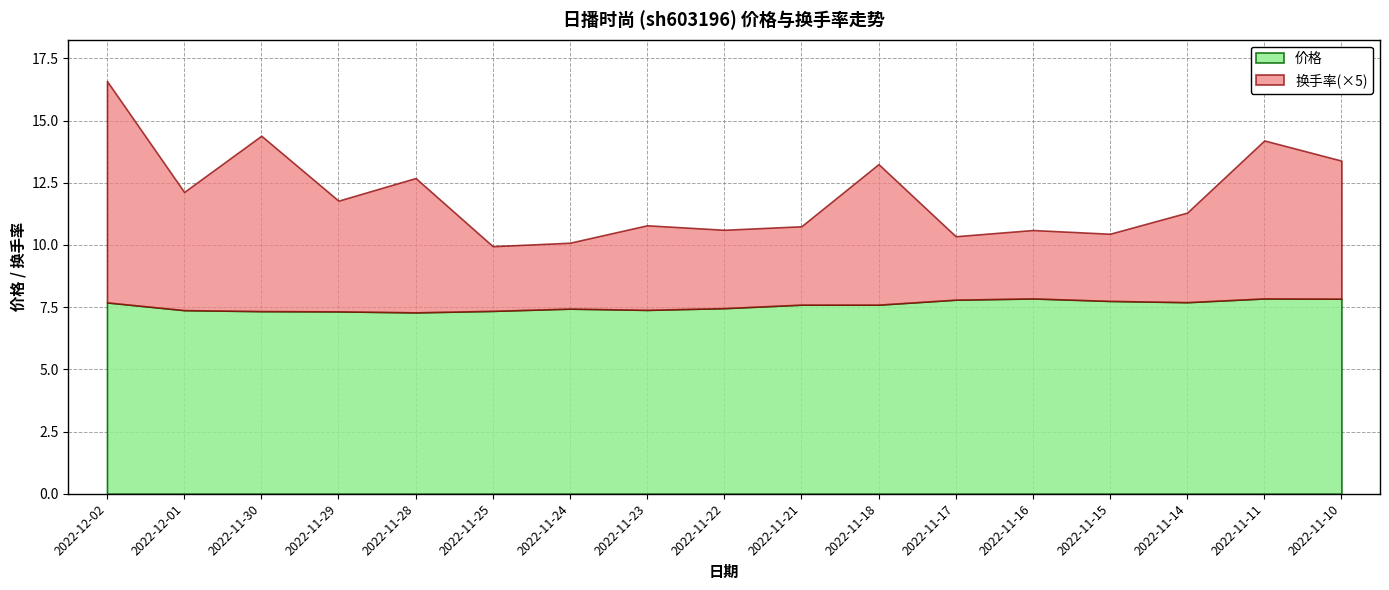

What is the label of the 9th point from the left?

2022-11-22